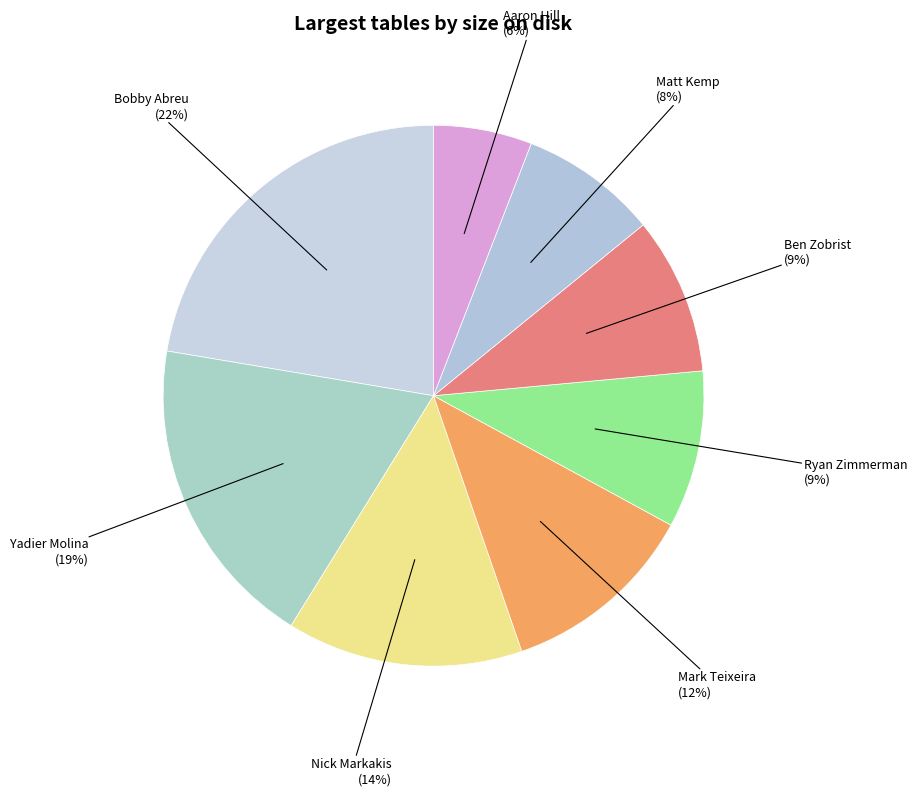

How many segments does this pie chart have?

8